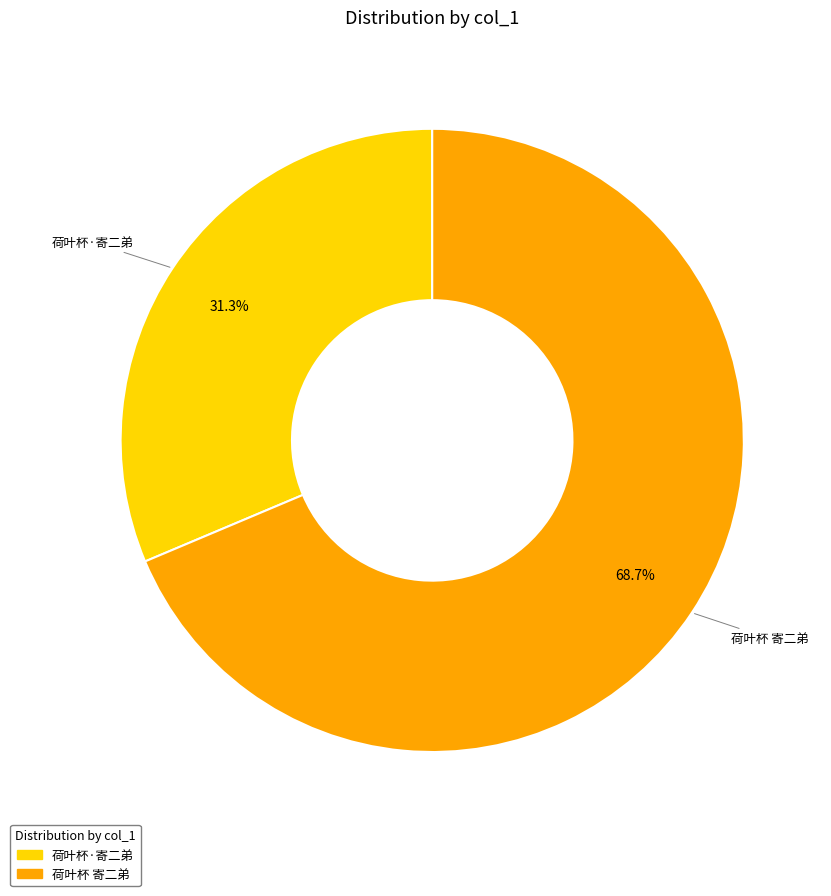

How many slices are in this pie chart?

2